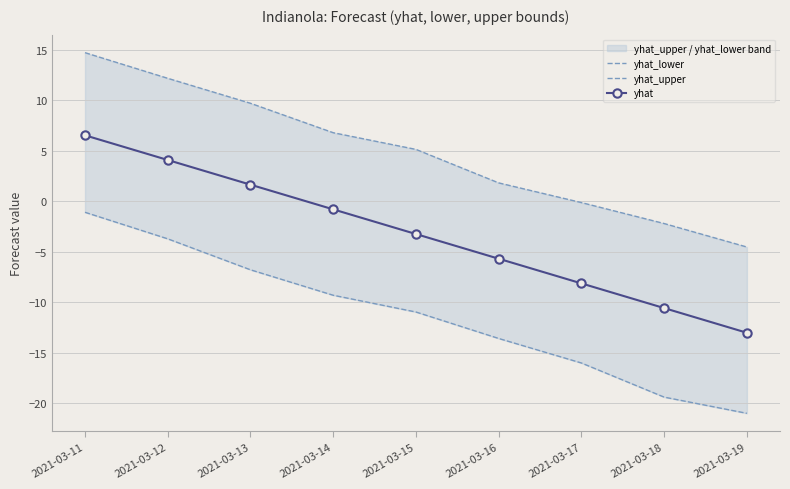

At which label is yhat_lower closest to -11?

2021-03-15